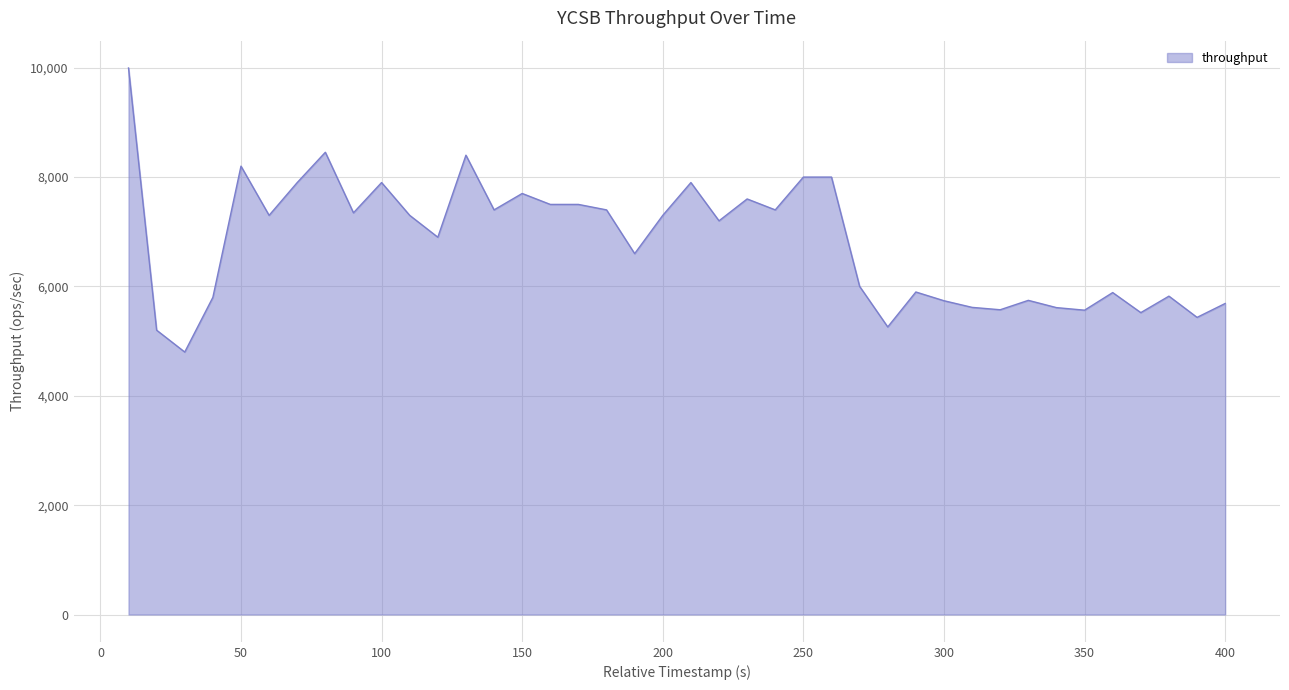

What is the sum of all values?

272360.5